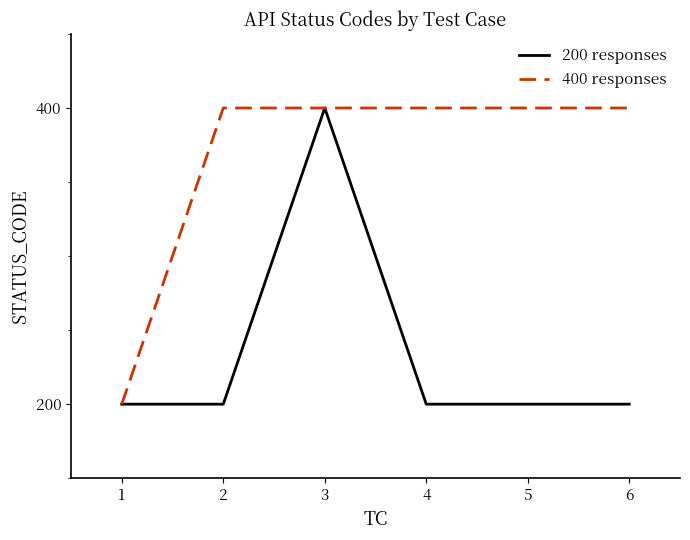

What is the sum of the 400 responses values at 6 and 3?

800